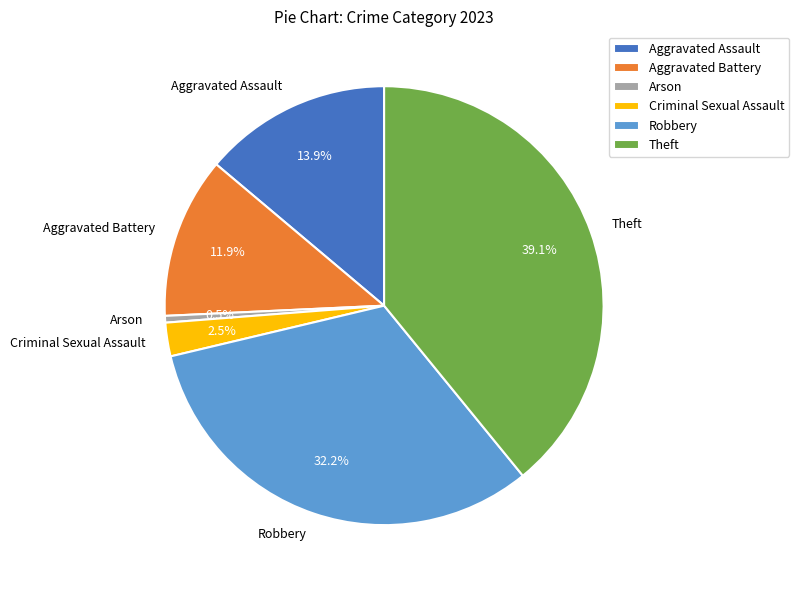

The Robbery slice represents 42% of the pie. True or false?

False